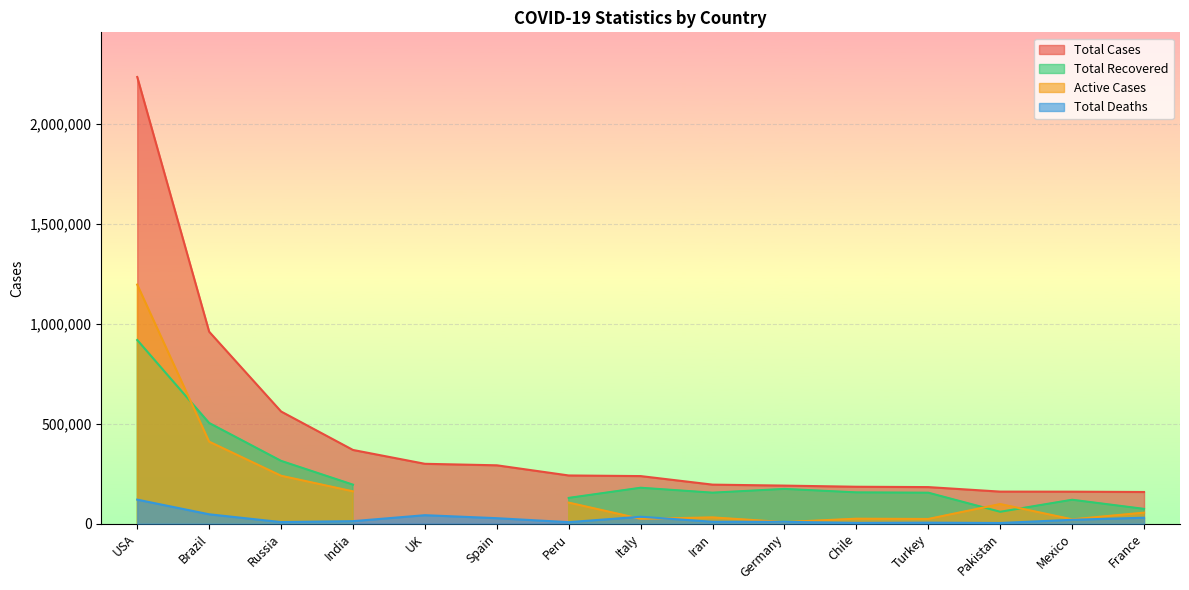

What value does the Total Deaths series have at USA?

119943